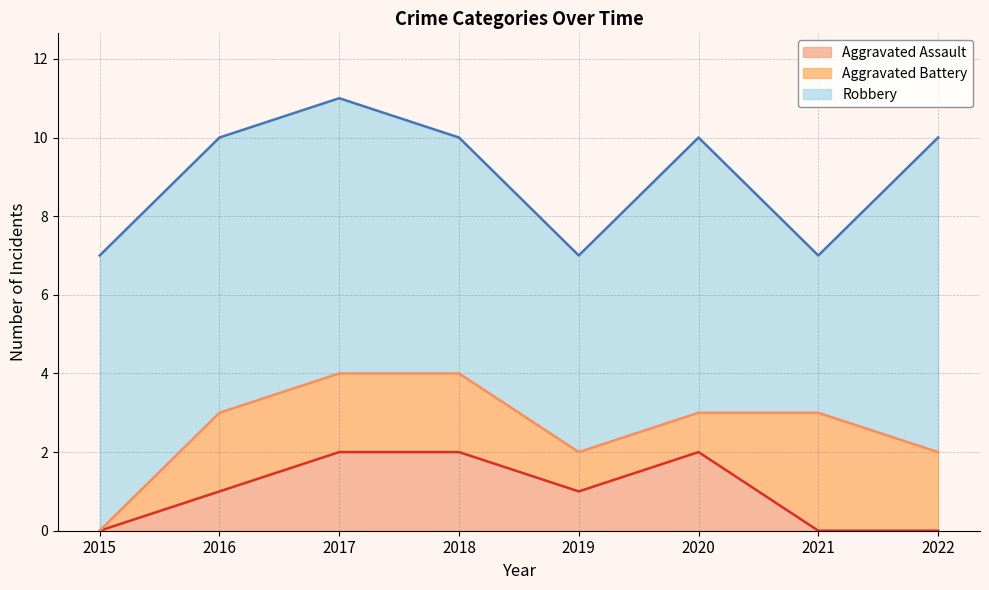

What are all the series names shown in the legend?

Aggravated Assault, Aggravated Battery, Robbery